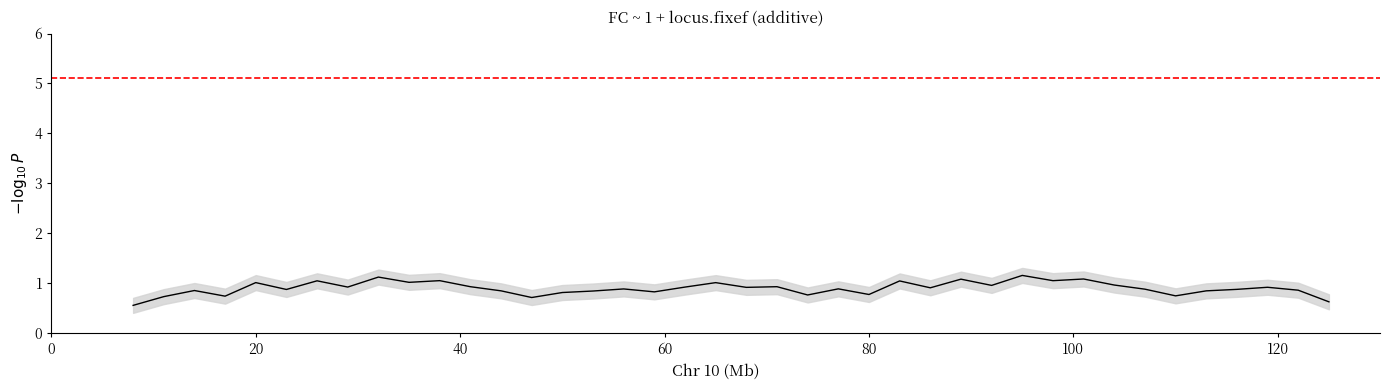

What is the greatest value displayed?

1.2